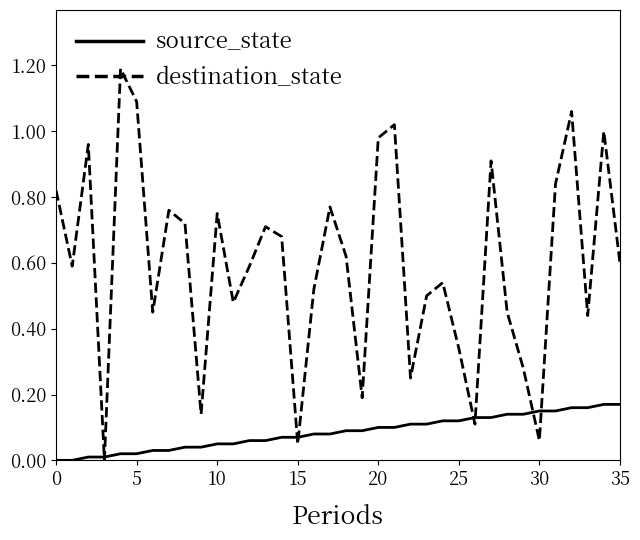

What are all the series names shown in the legend?

source_state, destination_state